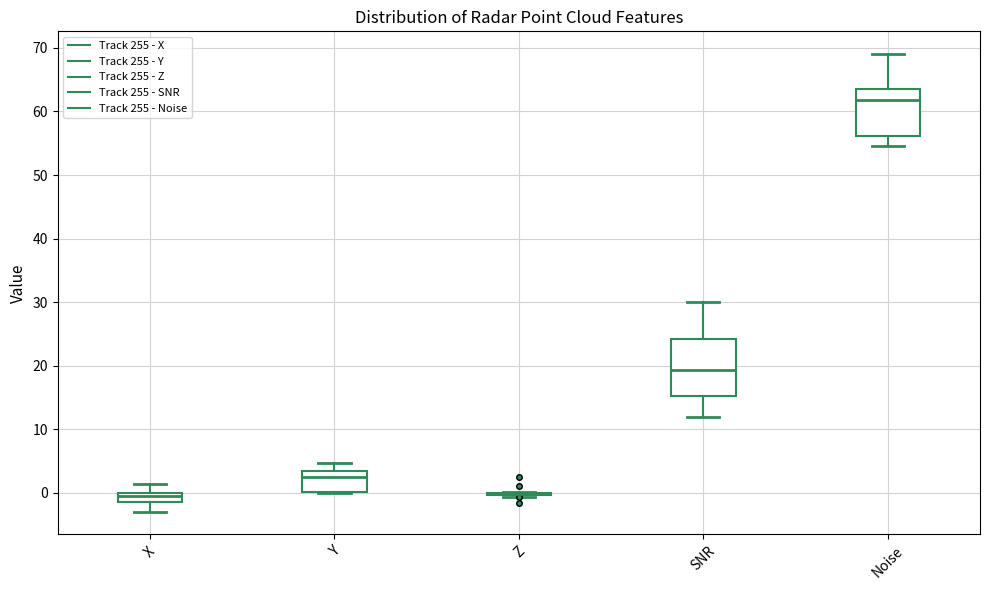

Comparing the boxes themselves (not the whiskers), which one is the tallest?

SNR